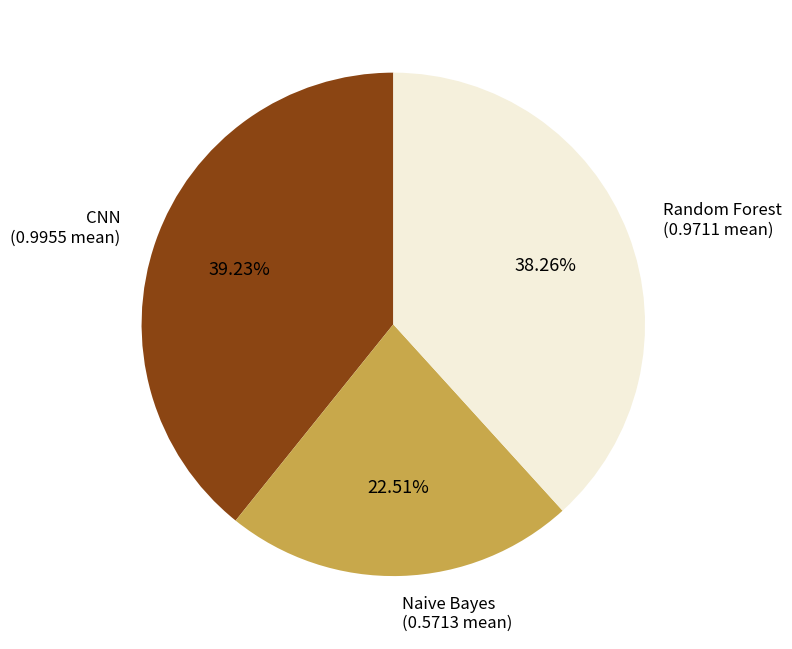

Is there any slice that represents more than half of the pie?

No